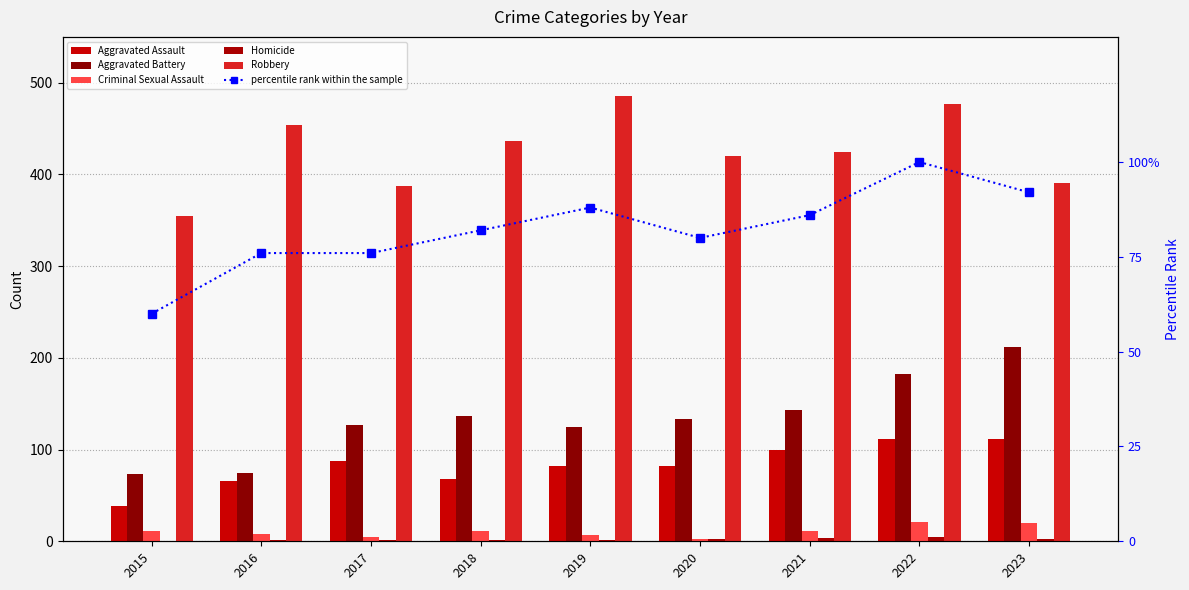

Reading left to right, list all the values displayed in this chart.

Aggravated Assault: 38	66	87	68	82	82	100	112	111
Aggravated Battery: 73	74	127	137	125	133	143	182	212
Criminal Sexual Assault: 11	8	5	11	7	3	11	21	20
Homicide: 0	1	1	1	1	2	4	5	2
Robbery: 355	454	387	437	485	420	424	477	391
percentile rank within the sample: 60	76	76	82	88	80	86	100	92